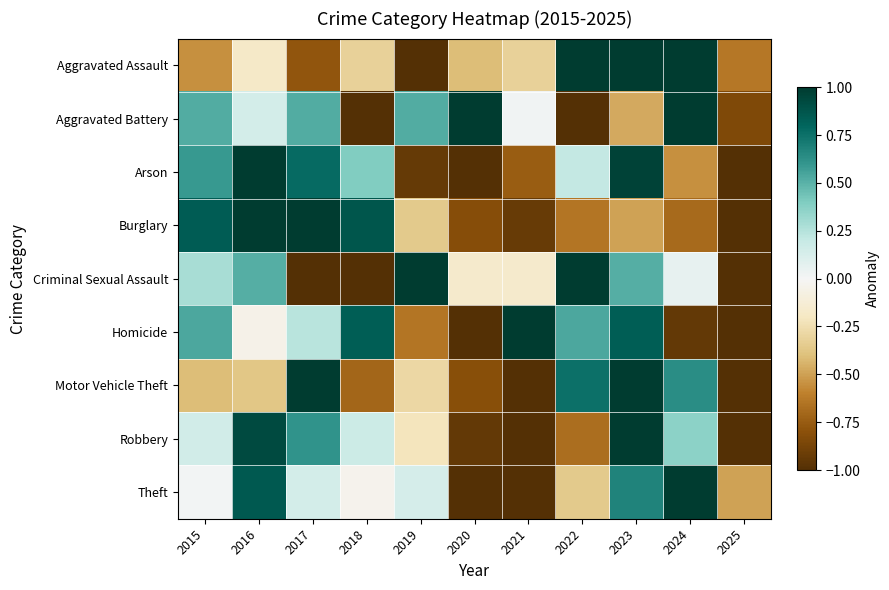

Reading left to right, transcribe all the data shown in this chart.

Aggravated Assault: 2015=-0.5	2016=-0.2	2017=-0.8	2018=-0.3	2019=-1.0	2020=-0.4	2021=-0.3	2022=1.0	2023=1.0	2024=1.0	2025=-0.6
Aggravated Battery: 2015=0.5	2016=0.1	2017=0.5	2018=-1.0	2019=0.5	2020=1.0	2021=0.0	2022=-1.0	2023=-0.5	2024=1.0	2025=-0.8
Arson: 2015=0.6	2016=1.0	2017=0.8	2018=0.4	2019=-0.9	2020=-1.0	2021=-0.7	2022=0.2	2023=1.0	2024=-0.6	2025=-1.0
Burglary: 2015=0.8	2016=1.0	2017=1.0	2018=0.9	2019=-0.4	2020=-0.8	2021=-0.9	2022=-0.6	2023=-0.5	2024=-0.7	2025=-1.0
Criminal Sexual Assault: 2015=0.3	2016=0.5	2017=-1.0	2018=-1.0	2019=1.0	2020=-0.2	2021=-0.2	2022=1.0	2023=0.5	2024=0.1	2025=-1.0
Homicide: 2015=0.5	2016=-0.1	2017=0.2	2018=0.8	2019=-0.6	2020=-1.0	2021=1.0	2022=0.5	2023=0.8	2024=-0.9	2025=-1.0
Motor Vehicle Theft: 2015=-0.4	2016=-0.4	2017=1.0	2018=-0.7	2019=-0.3	2020=-0.8	2021=-1.0	2022=0.8	2023=1.0	2024=0.6	2025=-1.0
Robbery: 2015=0.2	2016=0.9	2017=0.6	2018=0.2	2019=-0.2	2020=-0.9	2021=-1.0	2022=-0.7	2023=1.0	2024=0.4	2025=-1.0
Theft: 2015=0.0	2016=0.9	2017=0.1	2018=-0.0	2019=0.1	2020=-1.0	2021=-1.0	2022=-0.4	2023=0.7	2024=1.0	2025=-0.5